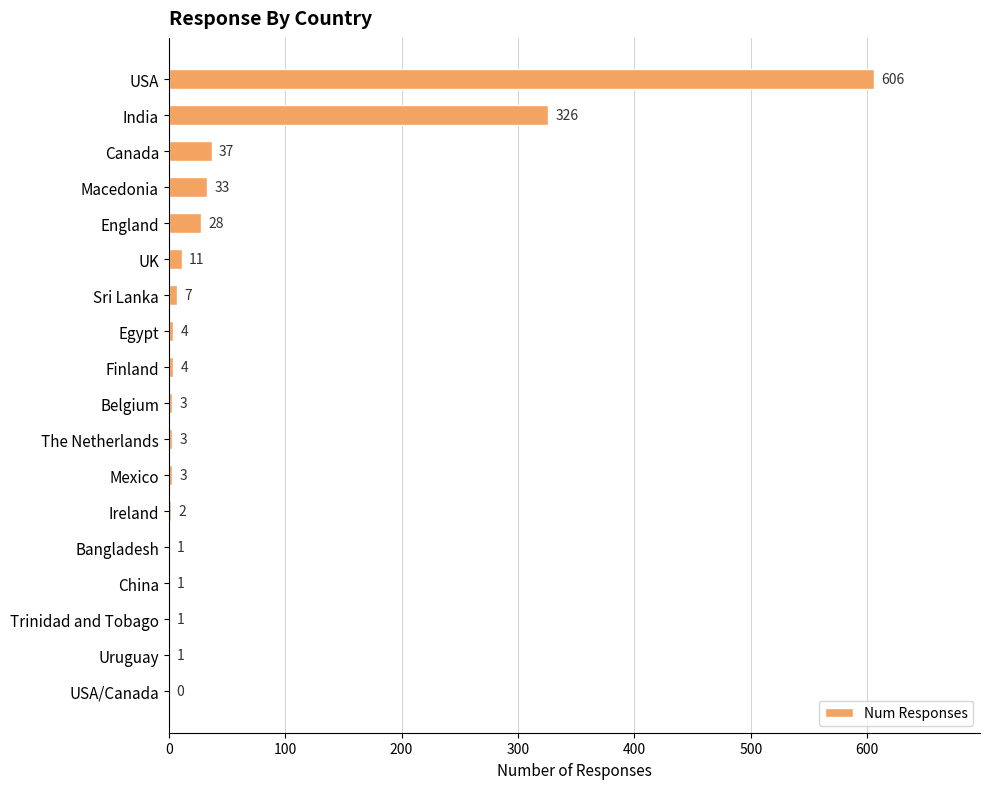

The chart shows a value of 0 at USA/Canada. True or false?

True